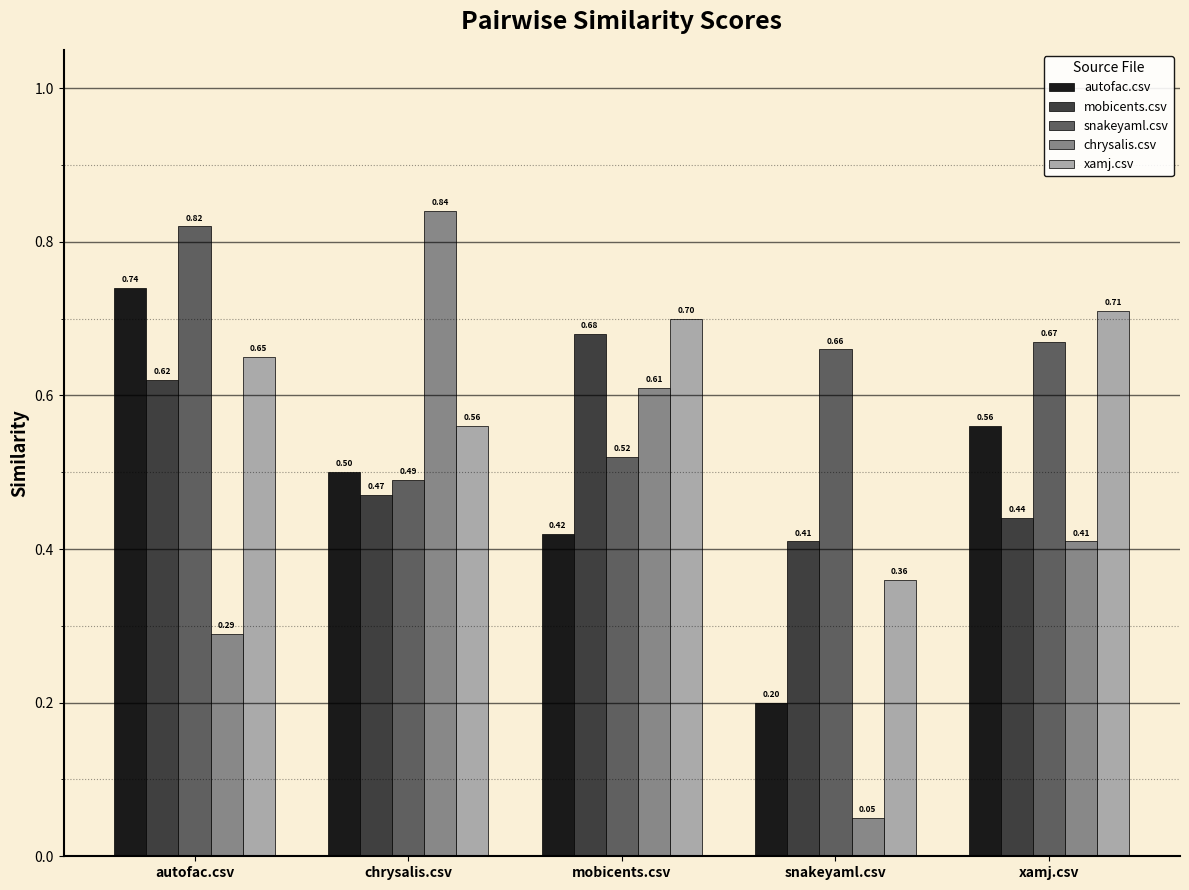

What is the sum of the snakeyaml.csv values at snakeyaml.csv and mobicents.csv?

1.2